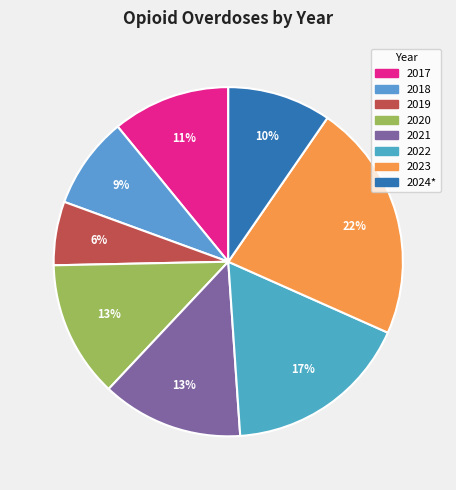

What is the ratio of the value at 2021 to the value at 2022?

0.8